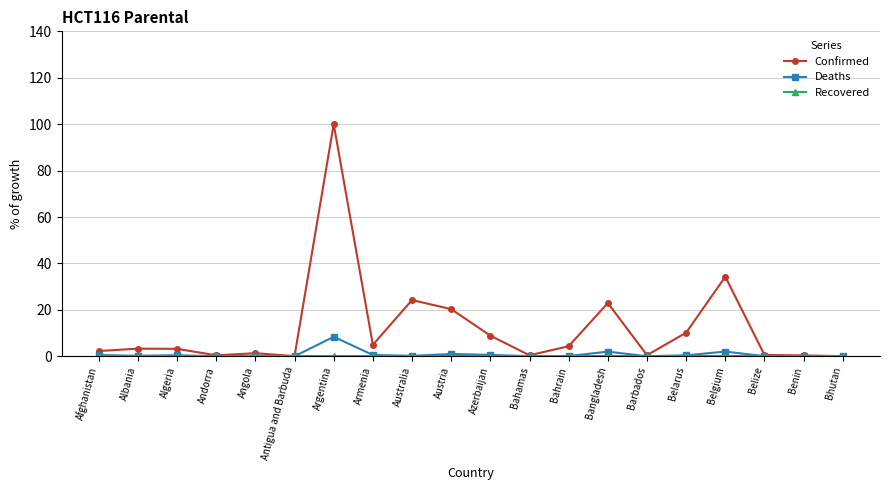

True or false: Confirmed has a value of 100.0 at Argentina.

True